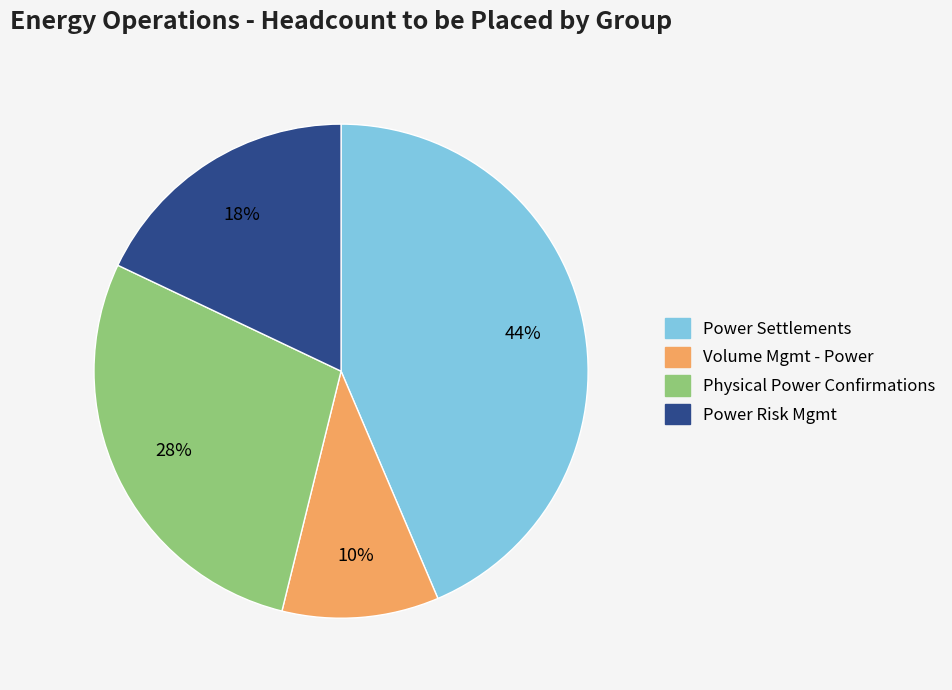

Count the number of slices in the pie.

4